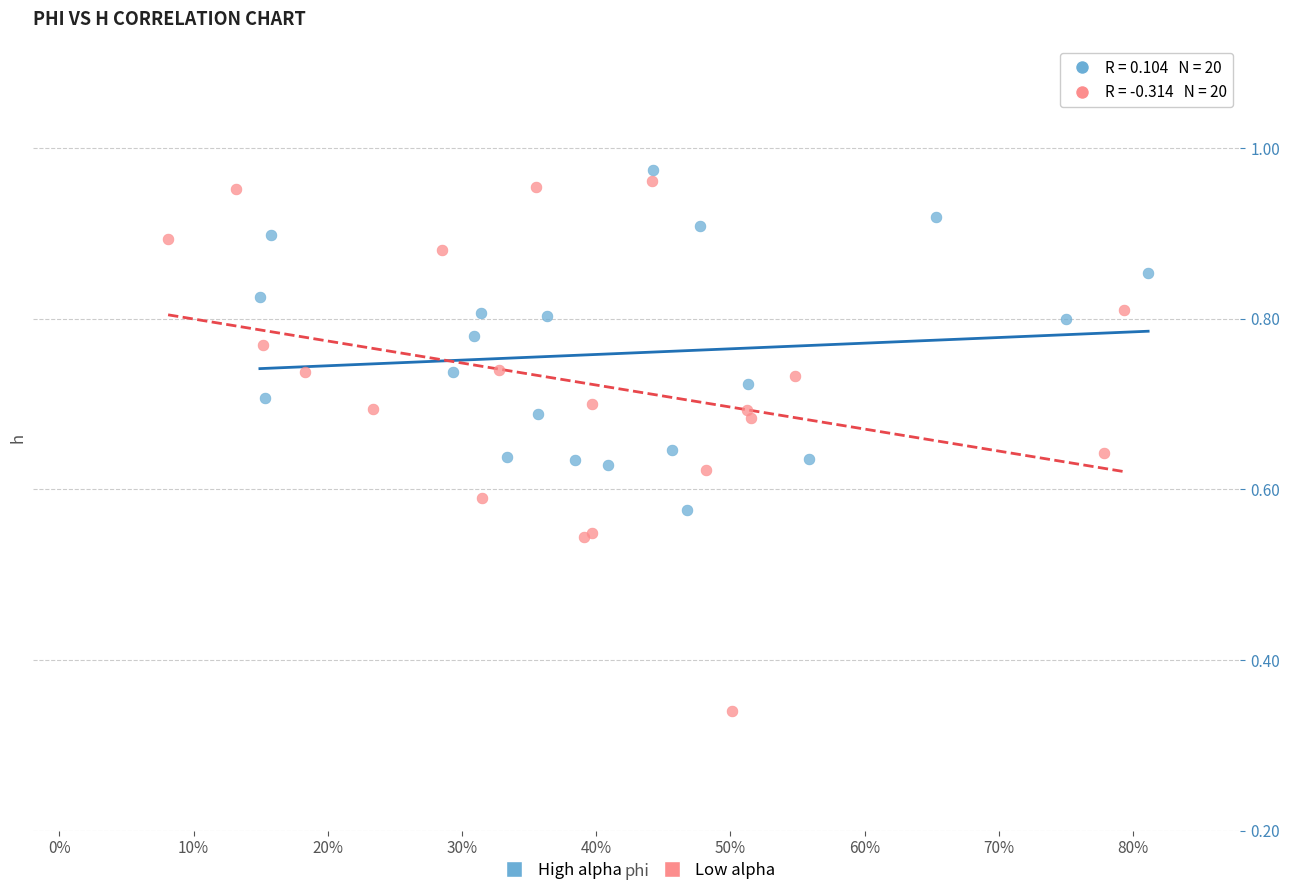

What are all the series names shown in the legend?

High alpha, Low alpha